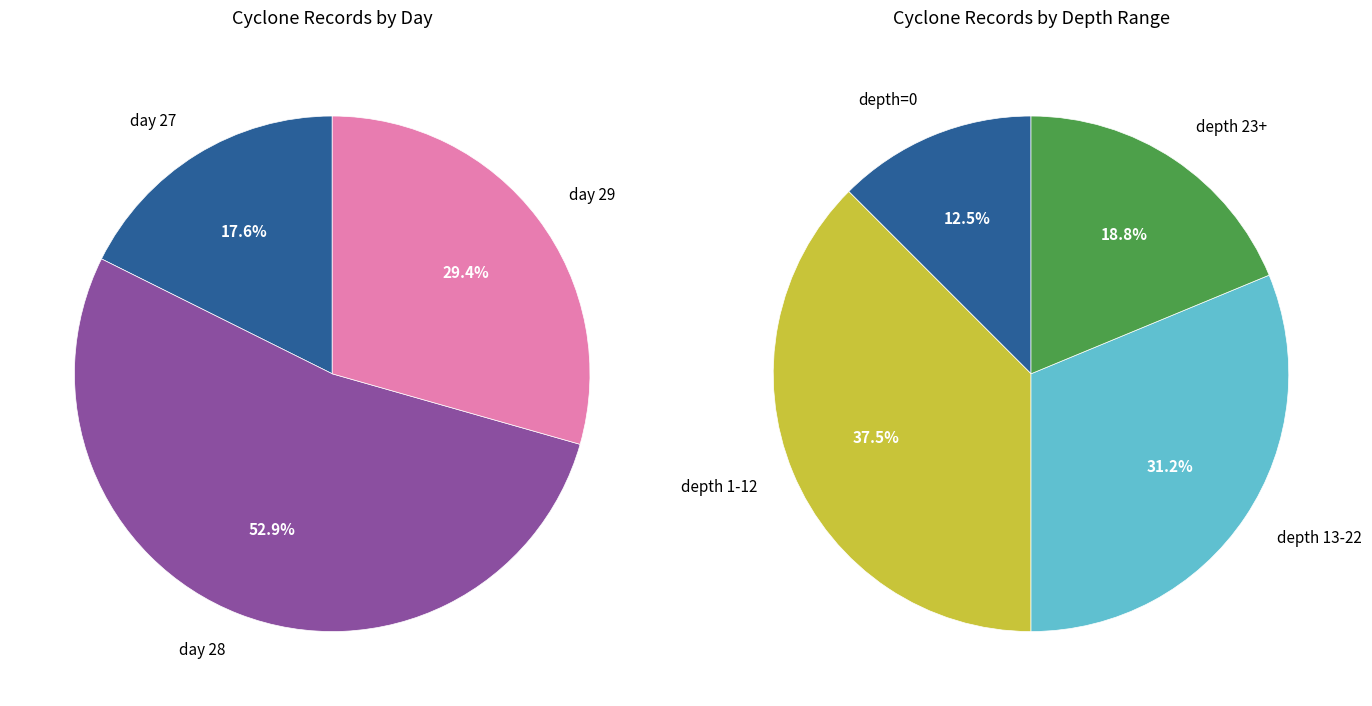

What is the spread (max minus min) of values at 0?

6